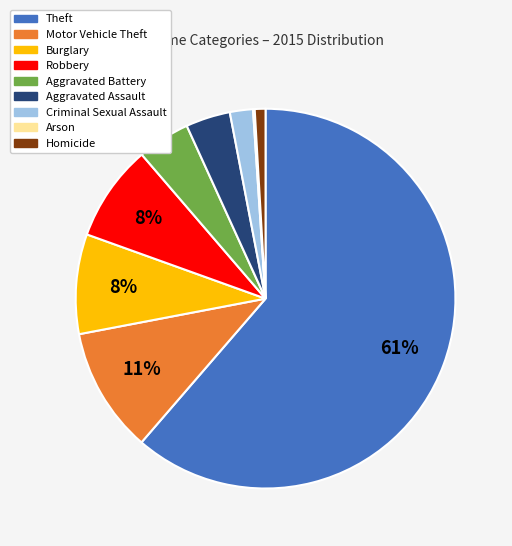

To the nearest percent, what portion does Criminal Sexual Assault represent?

2%